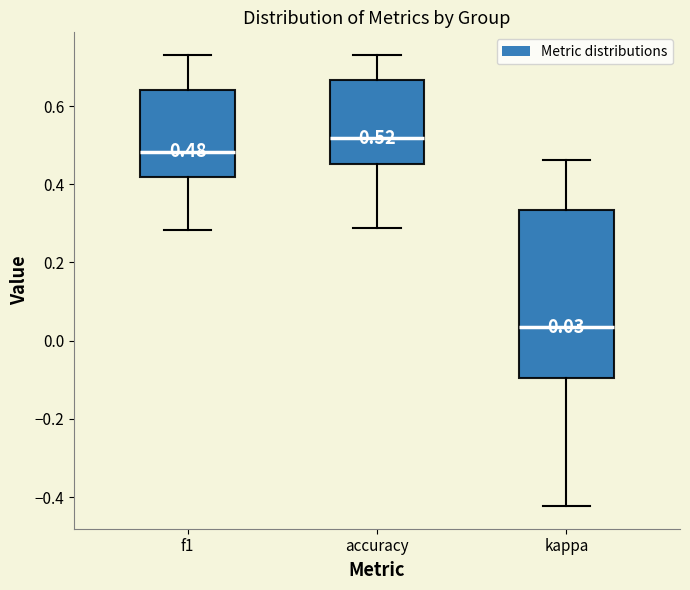

Comparing the boxes themselves (not the whiskers), which one is the tallest?

kappa